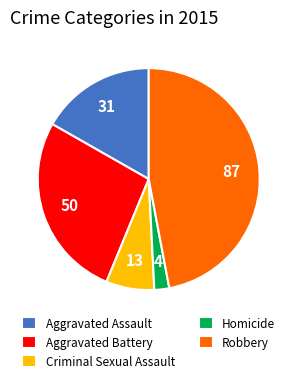

Is it true that Robbery is 34% of the pie?

False